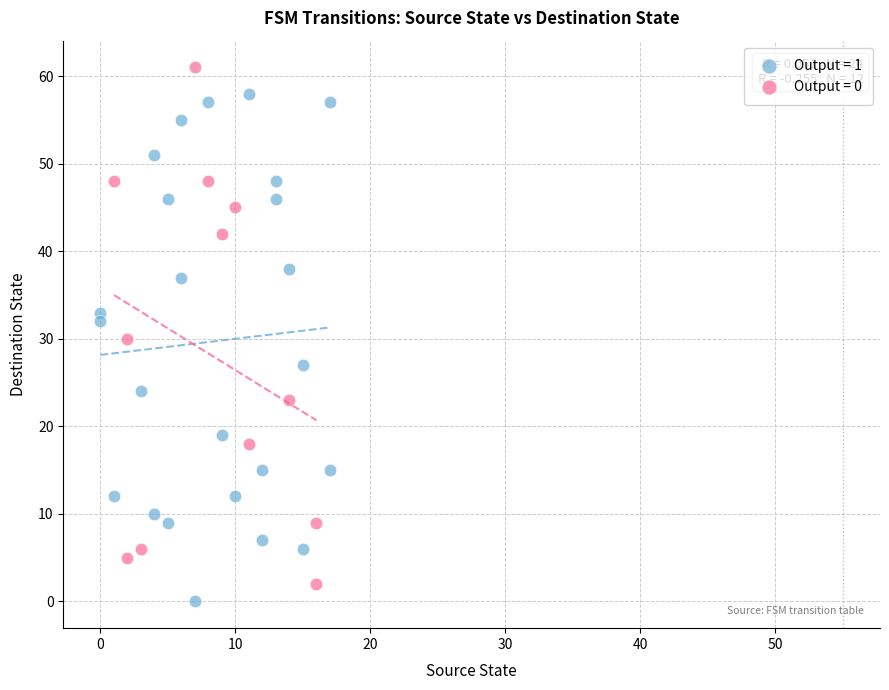

What are all the series names shown in the legend?

Output = 1, Output = 0